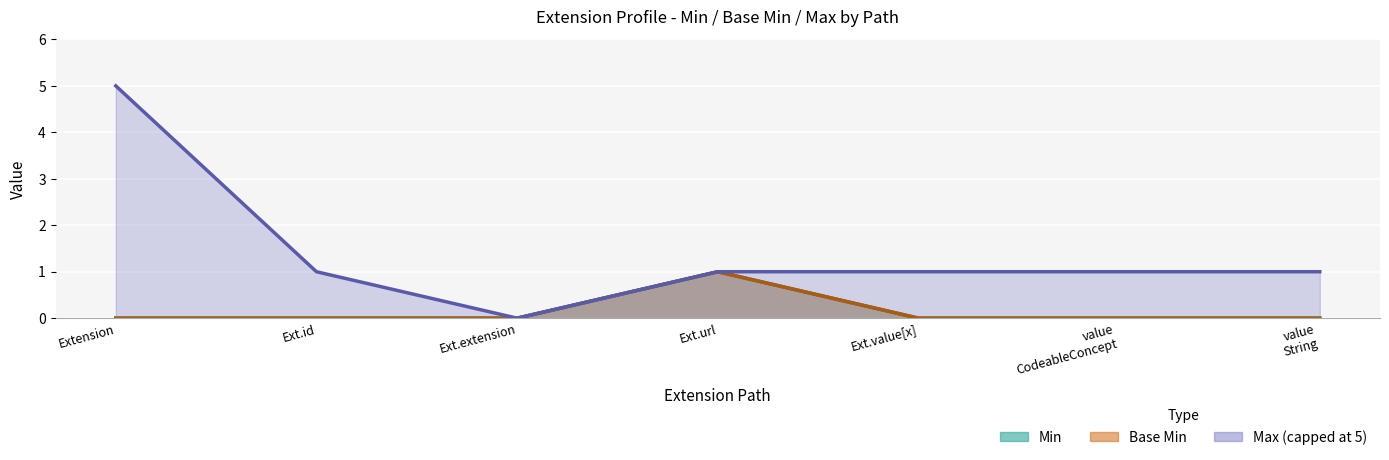

What is the difference between the maximum and minimum values in the Min series?

1